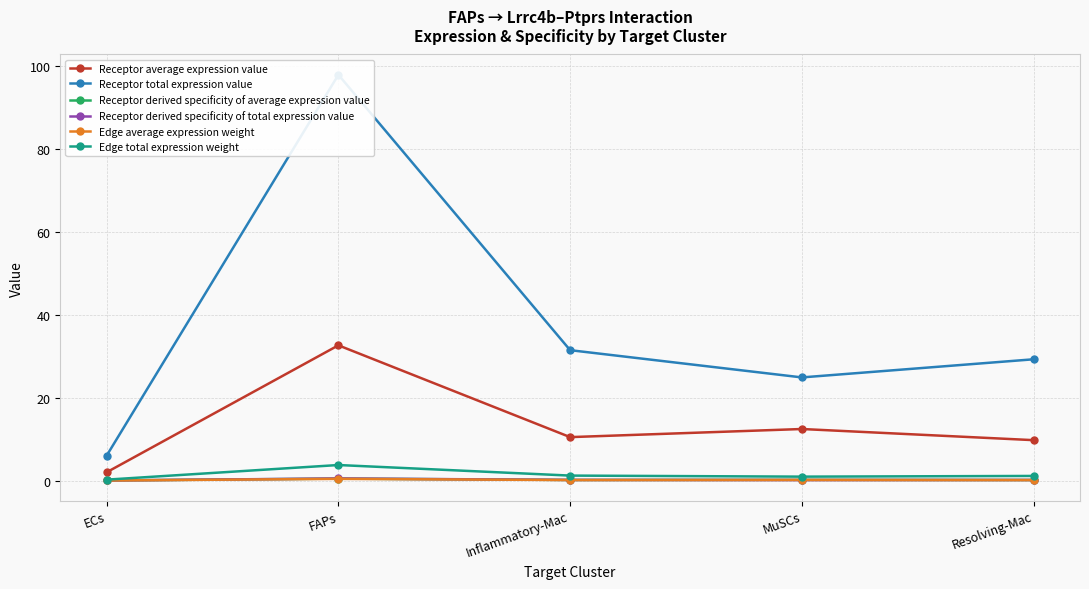

Reading left to right, extract all data points from this chart.

Receptor average expression value: 2.0	32.7	10.5	12.5	9.8
Receptor total expression value: 6.0	98.0	31.5	24.9	29.3
Receptor derived specificity of average expression value: 0.0	0.5	0.2	0.2	0.1
Receptor derived specificity of total expression value: 0.0	0.5	0.2	0.1	0.2
Edge average expression weight: 0.0	0.4	0.1	0.2	0.1
Edge total expression weight: 0.2	3.8	1.2	1.0	1.1